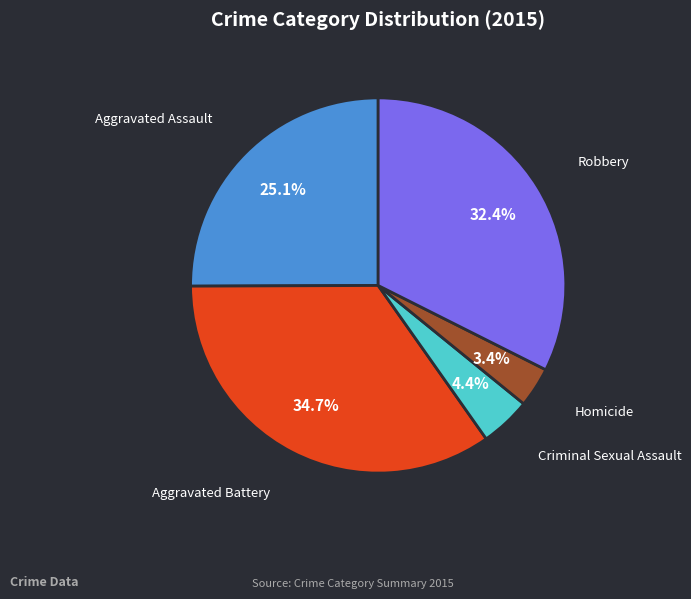

Combined, what portion of the pie is Homicide and Aggravated Assault?

28.5%